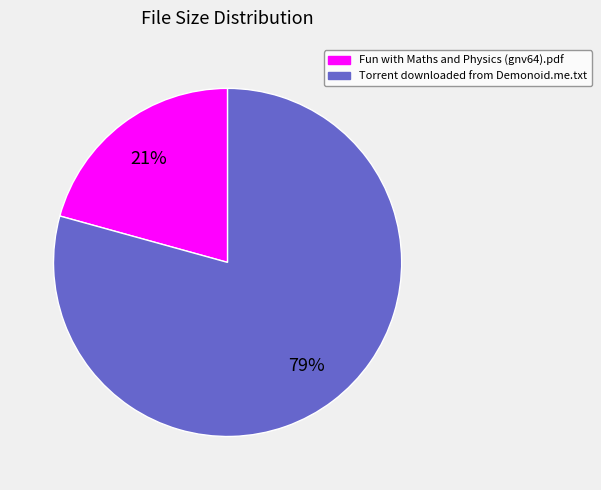

What is the largest slice in the pie chart?

Torrent downloaded from Demonoid.me.txt